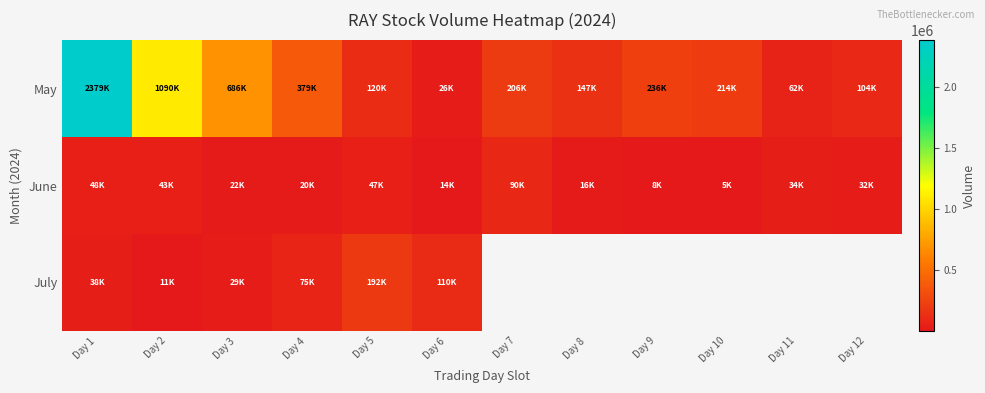

Is it true that May equals 406005.0 at Day 9?

False